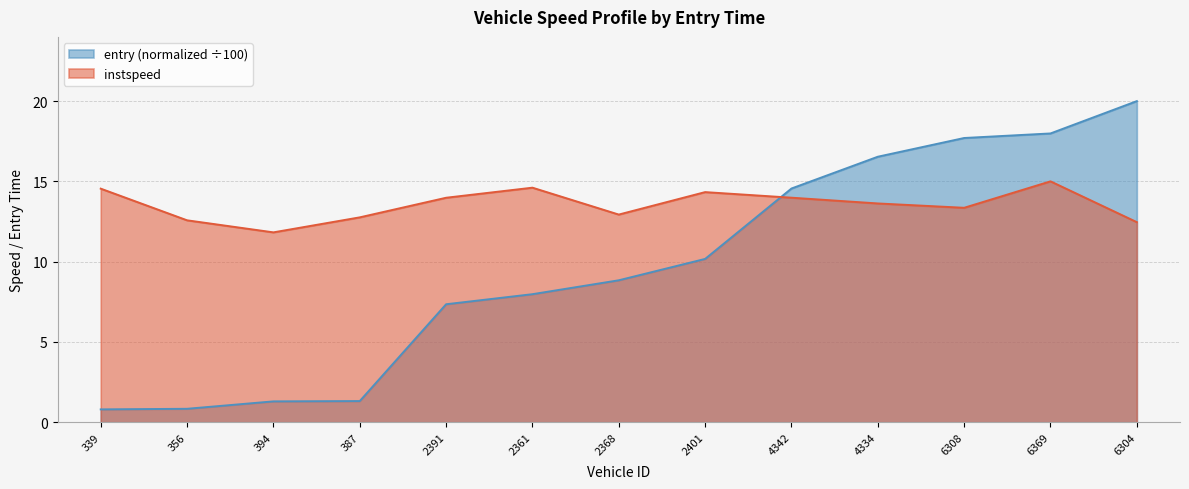

What position from the left is 2361?

6